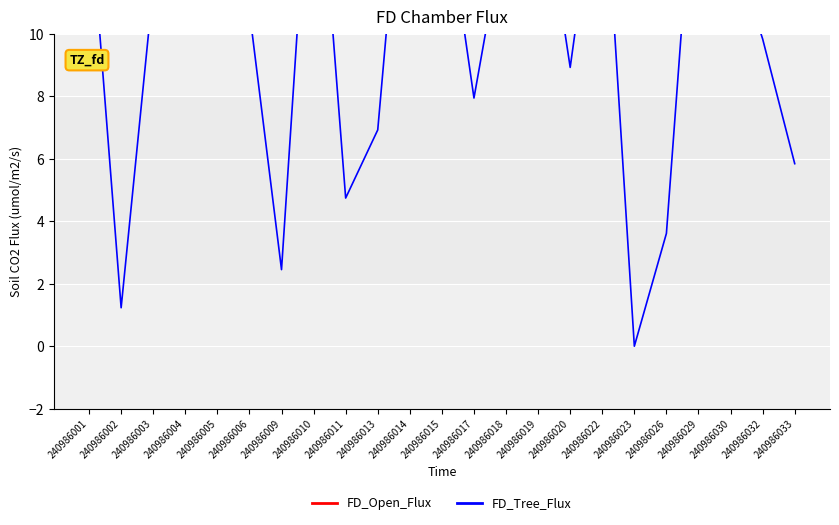

How many data points in FD_Open_Flux are less than 21?

11